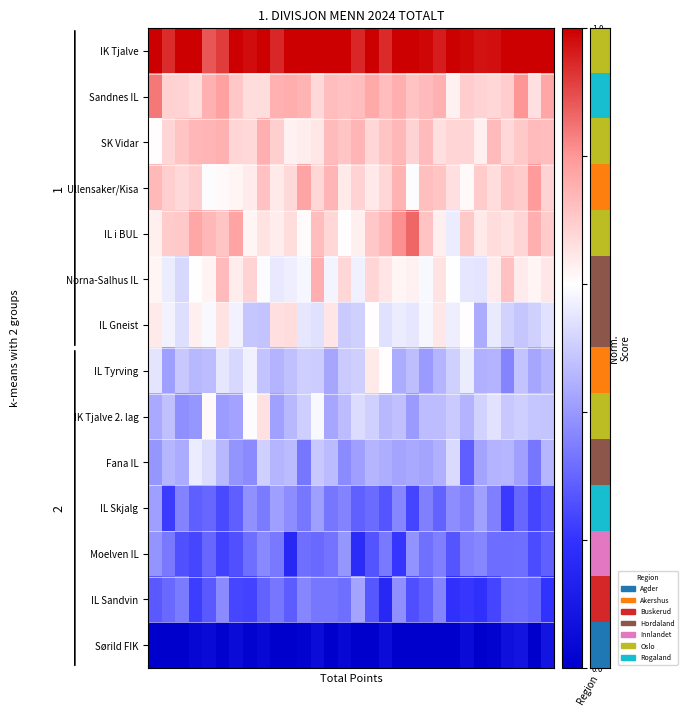

Reading left to right, what are all the values shown in this chart?

IK Tjalve: 1.0	0.9	1.0	1.0	0.9	0.9	1.0	1.0	1.0	0.9	1.0	1.0	1.0	1.0	1.0	0.9	1.0	0.9	1.0	1.0	1.0	1.0	1.0	1.0	1.0	1.0	1.0	1.0	1.0	1.0
Sandnes IL: 0.8	0.7	0.7	0.7	0.8	0.8	0.7	0.7	0.7	0.8	0.8	0.7	0.7	0.7	0.7	0.7	0.8	0.7	0.8	0.7	0.7	0.8	0.6	0.7	0.7	0.7	0.7	0.8	0.7	0.8
SK Vidar: 0.6	0.7	0.7	0.7	0.7	0.8	0.7	0.7	0.8	0.7	0.6	0.6	0.6	0.7	0.7	0.7	0.7	0.7	0.7	0.7	0.7	0.7	0.7	0.7	0.6	0.7	0.7	0.7	0.7	0.7
Ullensaker/Kisa: 0.7	0.7	0.7	0.7	0.6	0.6	0.6	0.6	0.7	0.6	0.7	0.8	0.7	0.7	0.6	0.7	0.6	0.7	0.7	0.6	0.7	0.7	0.7	0.6	0.7	0.7	0.7	0.7	0.8	0.7
IL i BUL: 0.6	0.7	0.7	0.8	0.7	0.7	0.8	0.6	0.7	0.6	0.7	0.6	0.7	0.7	0.6	0.6	0.7	0.7	0.8	0.9	0.7	0.6	0.6	0.7	0.6	0.7	0.7	0.7	0.8	0.7
Norna-Salhus IL: 0.6	0.6	0.5	0.6	0.6	0.7	0.6	0.7	0.6	0.6	0.6	0.6	0.8	0.6	0.7	0.6	0.7	0.7	0.6	0.6	0.6	0.7	0.6	0.6	0.6	0.6	0.7	0.6	0.6	0.6
IL Gneist: 0.6	0.6	0.5	0.6	0.6	0.7	0.6	0.5	0.5	0.7	0.7	0.6	0.5	0.7	0.5	0.5	0.6	0.5	0.6	0.6	0.6	0.6	0.6	0.6	0.4	0.6	0.5	0.5	0.5	0.5
IL Tyrving: 0.5	0.4	0.5	0.5	0.5	0.6	0.5	0.6	0.5	0.5	0.5	0.5	0.5	0.4	0.5	0.5	0.6	0.6	0.4	0.5	0.4	0.5	0.5	0.6	0.4	0.5	0.4	0.5	0.4	0.5
IK Tjalve 2. lag: 0.4	0.5	0.4	0.4	0.6	0.4	0.4	0.6	0.7	0.4	0.5	0.5	0.6	0.4	0.5	0.5	0.5	0.5	0.5	0.4	0.5	0.5	0.5	0.5	0.5	0.5	0.5	0.5	0.5	0.5
Fana IL: 0.4	0.5	0.4	0.6	0.5	0.5	0.4	0.4	0.5	0.5	0.5	0.3	0.5	0.5	0.4	0.4	0.5	0.4	0.4	0.4	0.4	0.4	0.5	0.3	0.4	0.5	0.5	0.4	0.3	0.5
IL Skjalg: 0.4	0.2	0.4	0.3	0.3	0.2	0.3	0.4	0.3	0.4	0.4	0.3	0.4	0.3	0.4	0.3	0.3	0.3	0.4	0.2	0.4	0.3	0.4	0.4	0.4	0.4	0.2	0.3	0.2	0.3
Moelven IL: 0.4	0.3	0.3	0.2	0.3	0.2	0.3	0.3	0.4	0.3	0.2	0.3	0.3	0.3	0.4	0.2	0.3	0.3	0.2	0.4	0.3	0.4	0.3	0.3	0.4	0.3	0.3	0.3	0.2	0.3
IL Sandvin: 0.3	0.3	0.3	0.2	0.3	0.4	0.2	0.2	0.3	0.3	0.3	0.4	0.3	0.3	0.3	0.4	0.3	0.2	0.4	0.3	0.3	0.4	0.2	0.2	0.2	0.2	0.3	0.3	0.3	0.2
Sørild FIK: 0.0	0.0	0.0	0.0	0.0	0.0	0.0	0.0	0.0	0.0	0.0	0.0	0.0	0.0	0.0	0.0	0.0	0.0	0.0	0.0	0.0	0.0	0.0	0.0	0.0	0.0	0.1	0.1	0.0	0.1